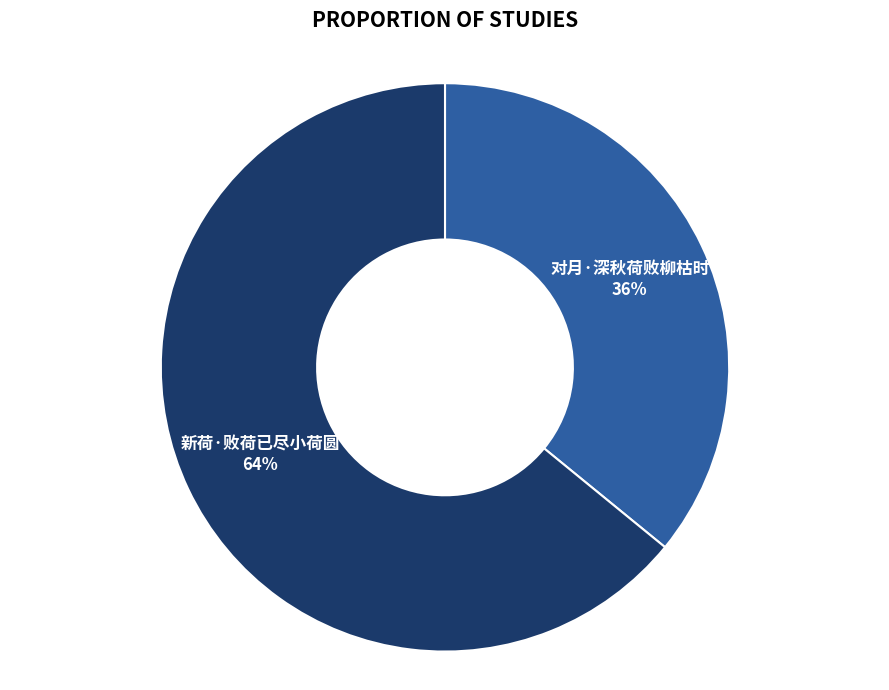

Is there any slice that represents more than half of the pie?

Yes